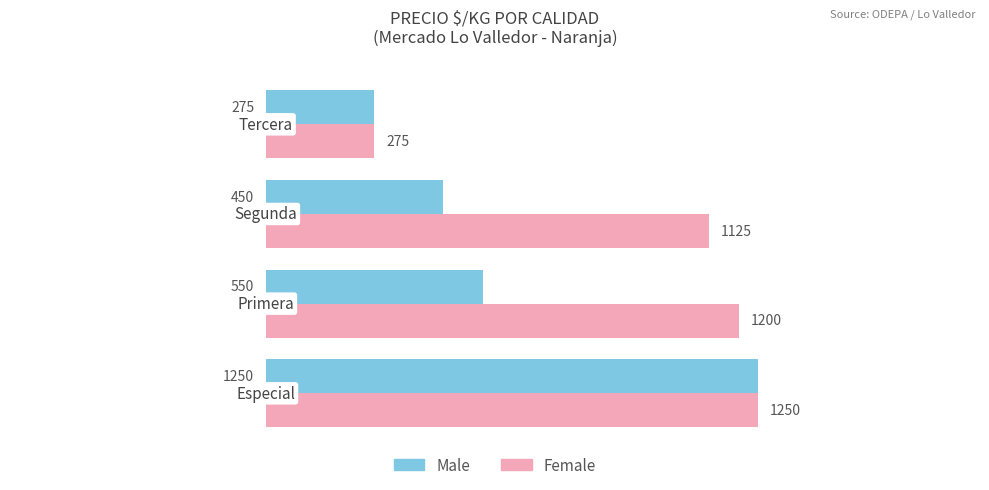

Rank the series by their average value, from lowest to highest.

Male, Female